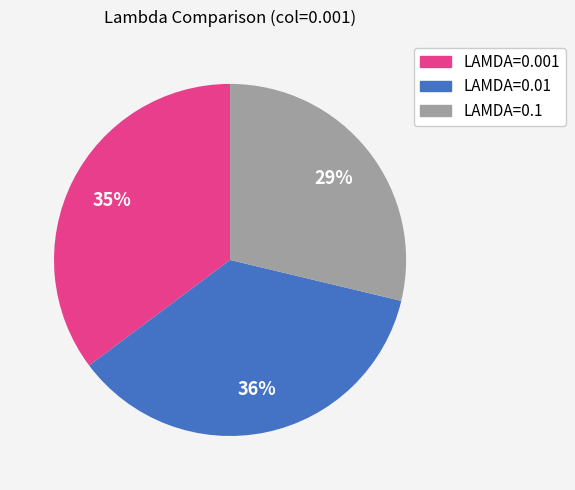

Do LAMDA=0.001 and LAMDA=0.1 together represent more than half of the pie?

Yes